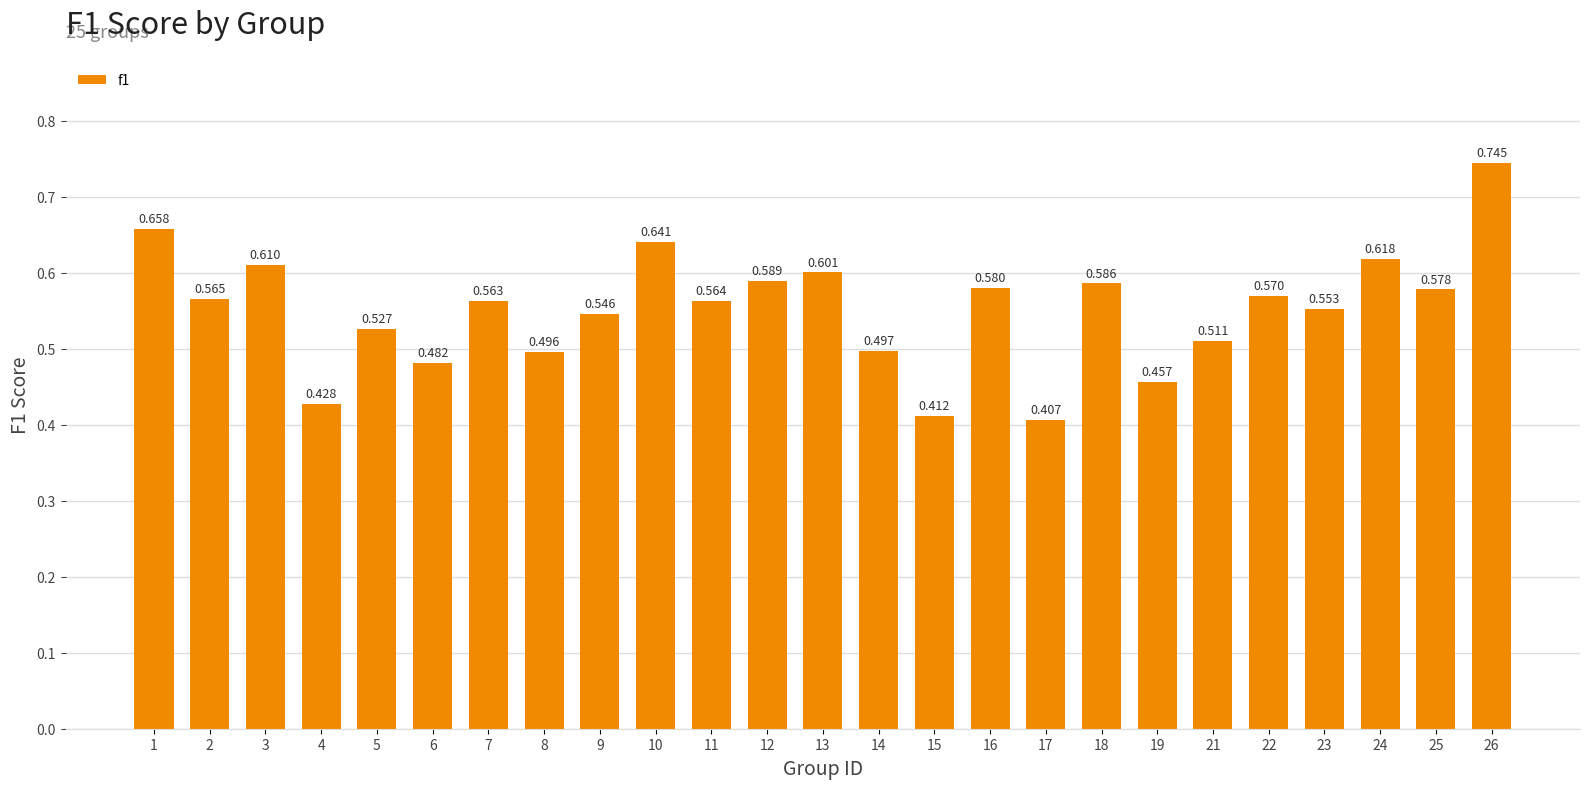

Rank the categories by value from lowest to highest.

17, 15, 4, 19, 6, 8, 14, 21, 5, 9, 23, 7, 11, 2, 22, 25, 16, 18, 12, 13, 3, 24, 10, 1, 26